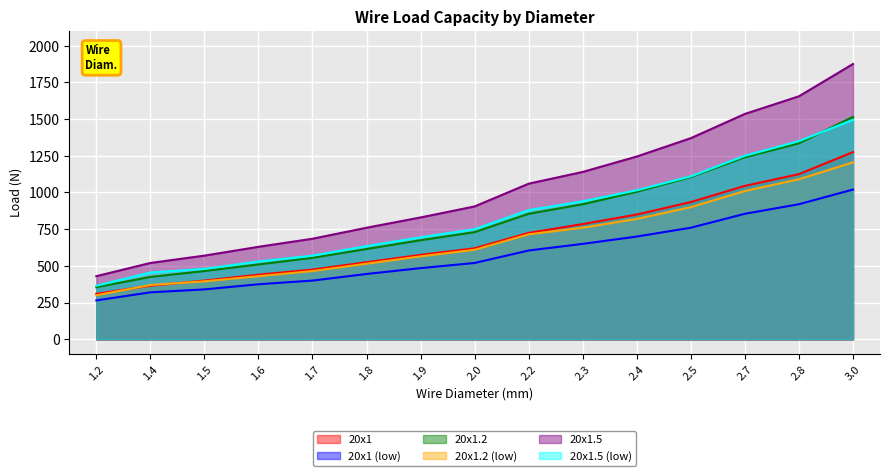

What is the greatest value displayed?

1875